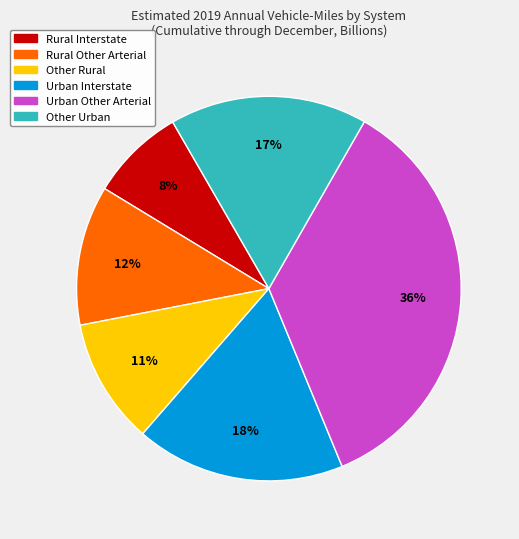

How many segments does this pie chart have?

6